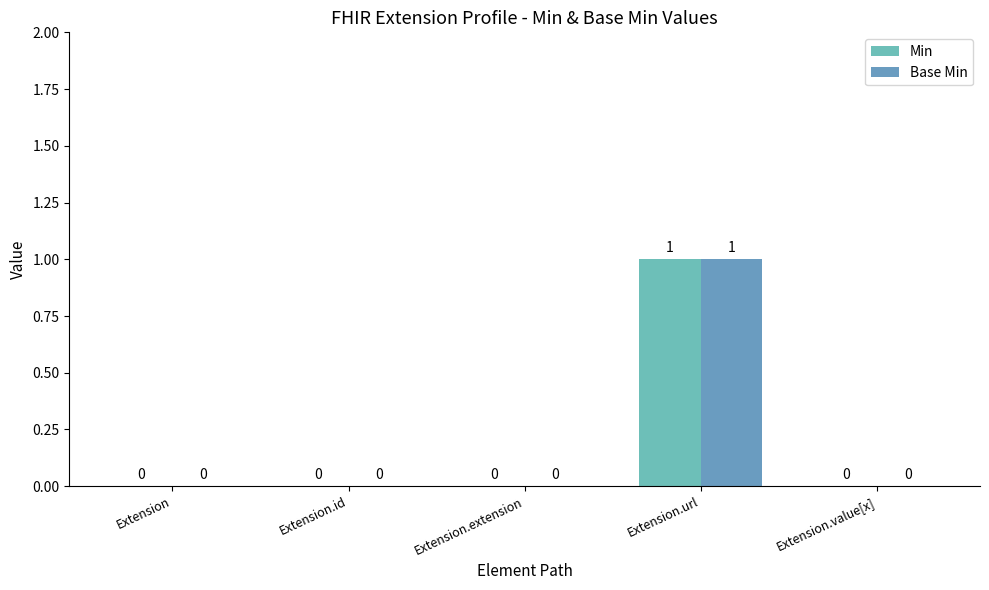

Which series has the largest range (max minus min)?

Min